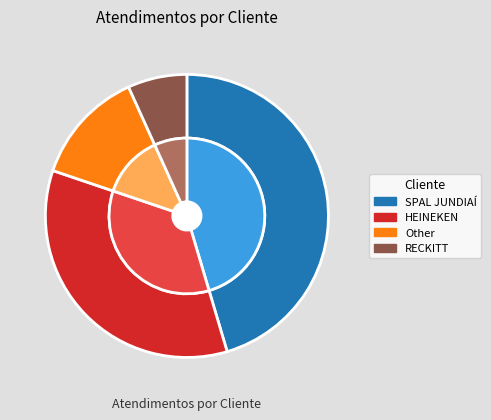

Which slice is the smallest?

RECKITT